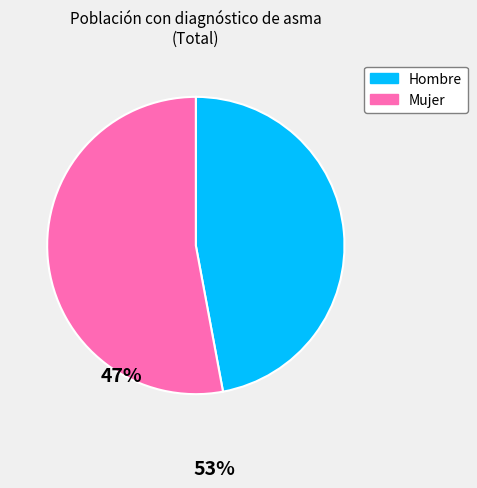

Is there a majority slice in this chart?

Yes